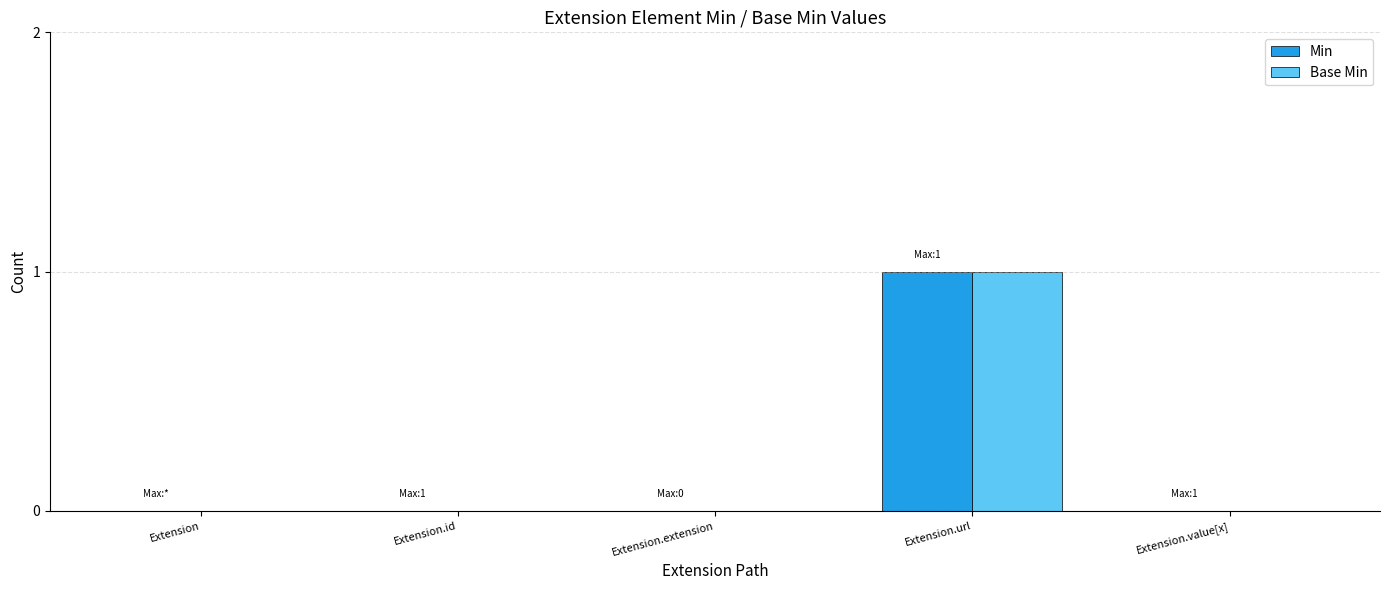

Is the value of Base Min at Extension.url greater than the value of Min at Extension.extension?

Yes